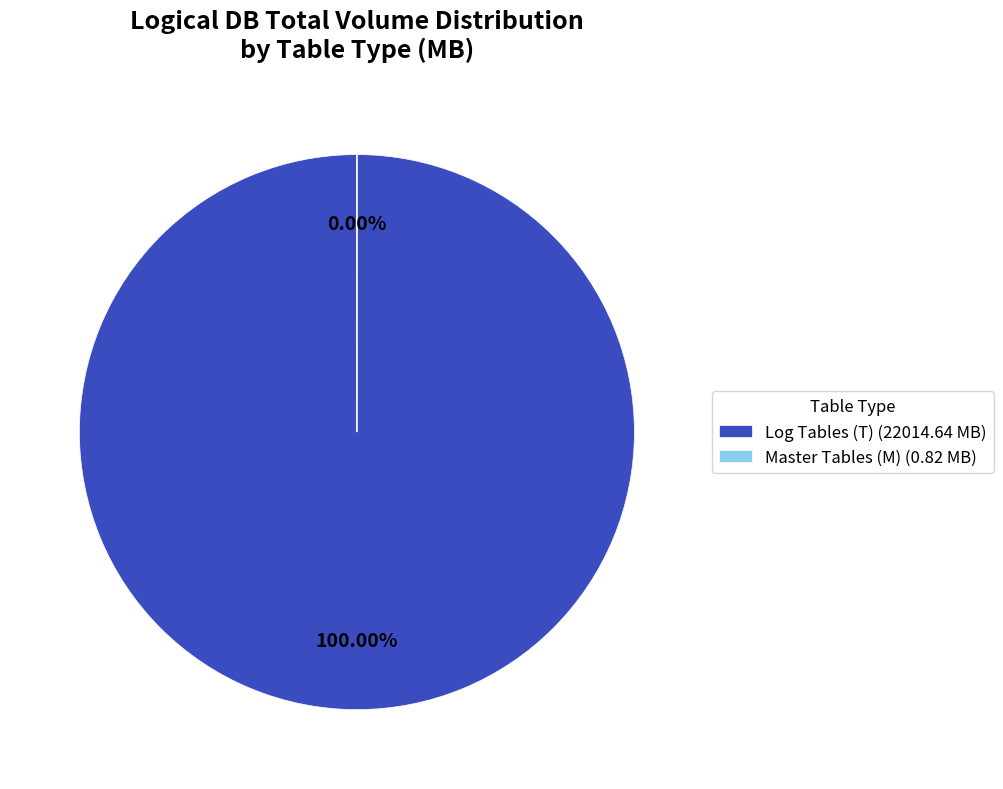

Count the number of slices in the pie.

3